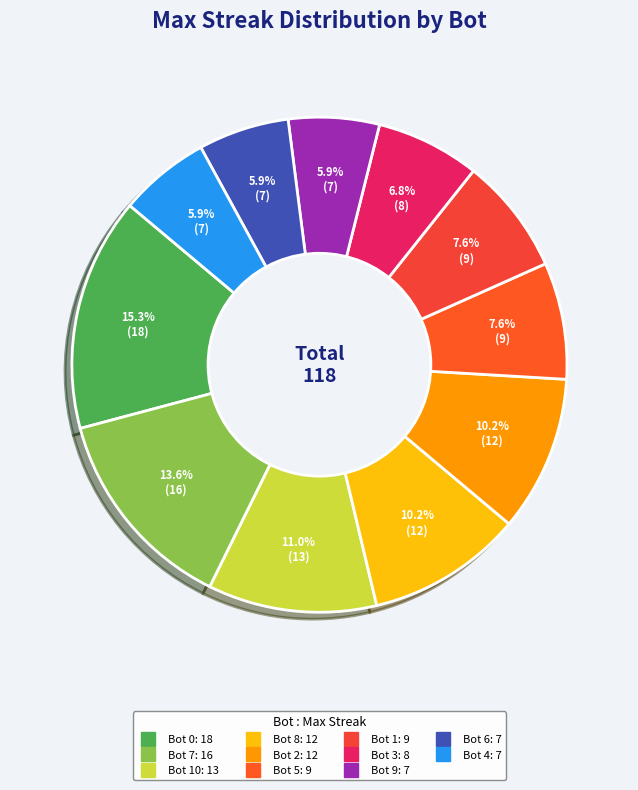

Is there a majority slice in this chart?

No